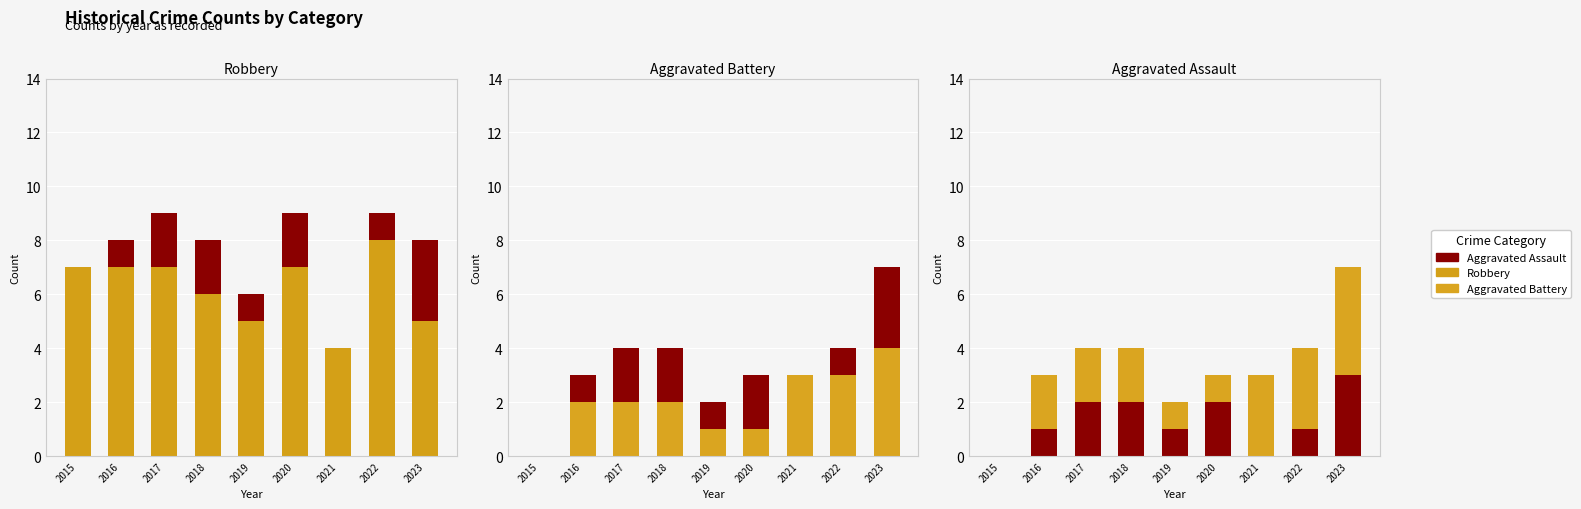

What is the value of the Robbery bar at the 8th from the left?

8